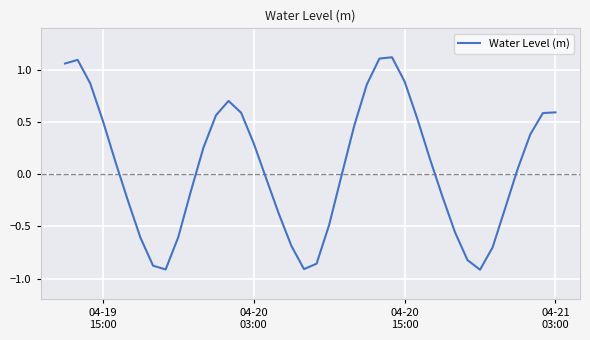

What is the difference between the maximum and minimum values?

2.0